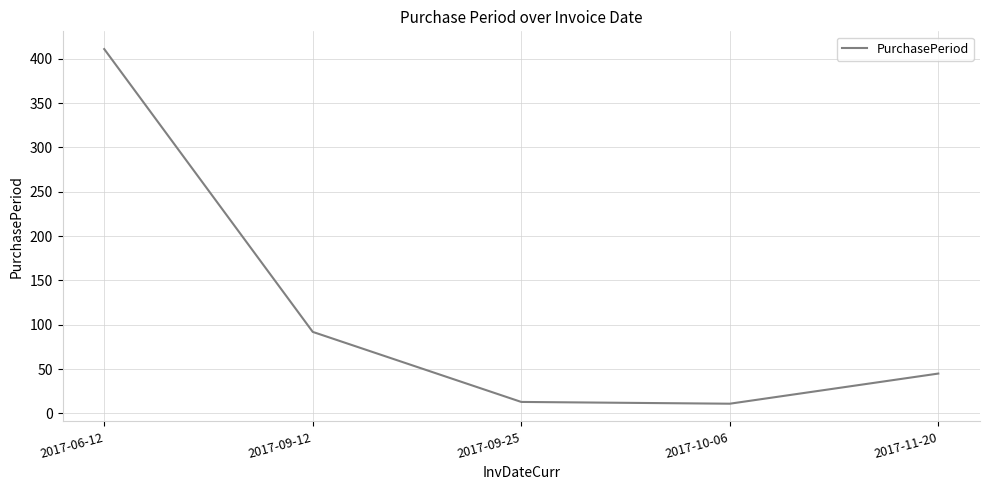

What is the difference between the values at 2017-06-12 and 2017-09-25?

398